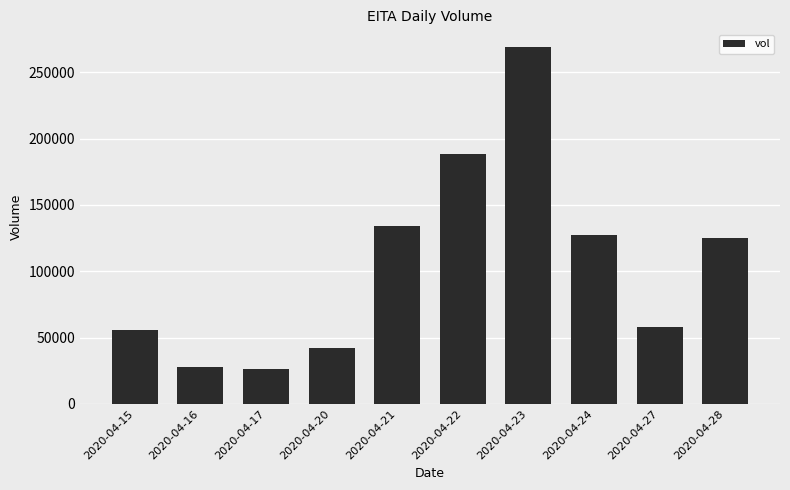

Which has a higher value, 2020-04-28 or 2020-04-16?

2020-04-28